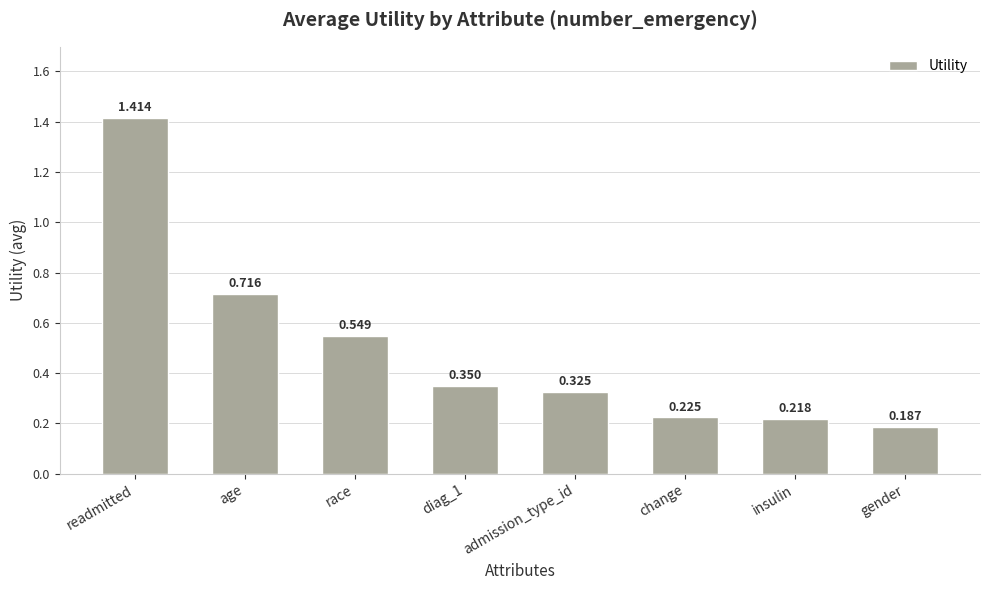

How many bars are there in total?

8